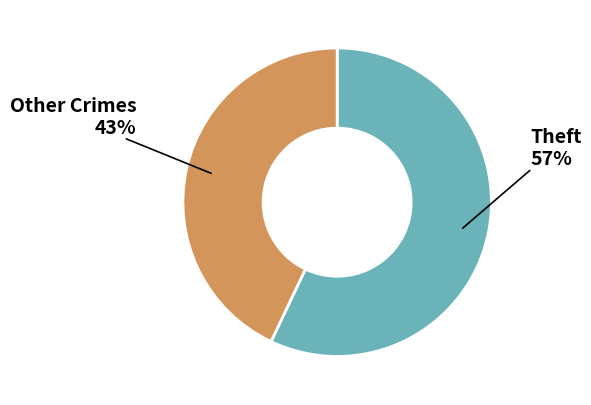

To the nearest percent, what is the average slice percentage?

50%